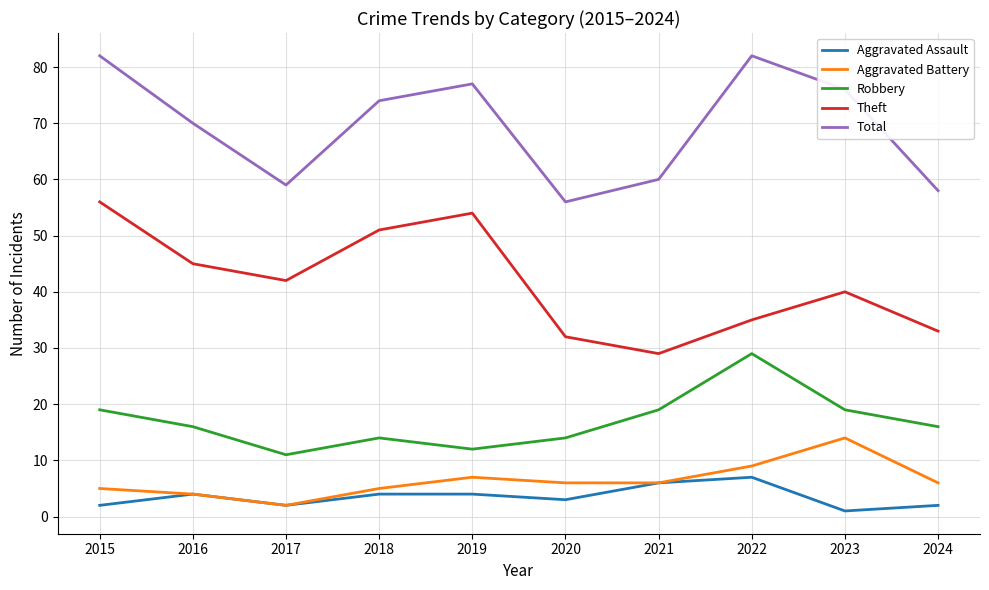

At which category does Robbery reach its first local valley?

2017